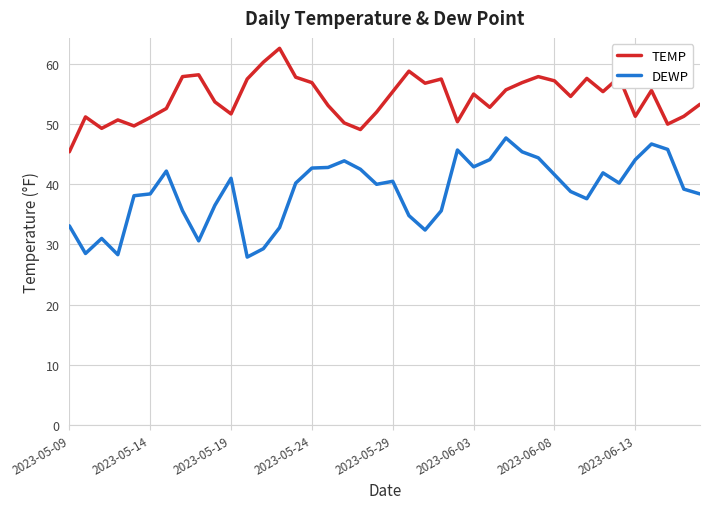

Rank the series by their average value, from highest to lowest.

TEMP, DEWP